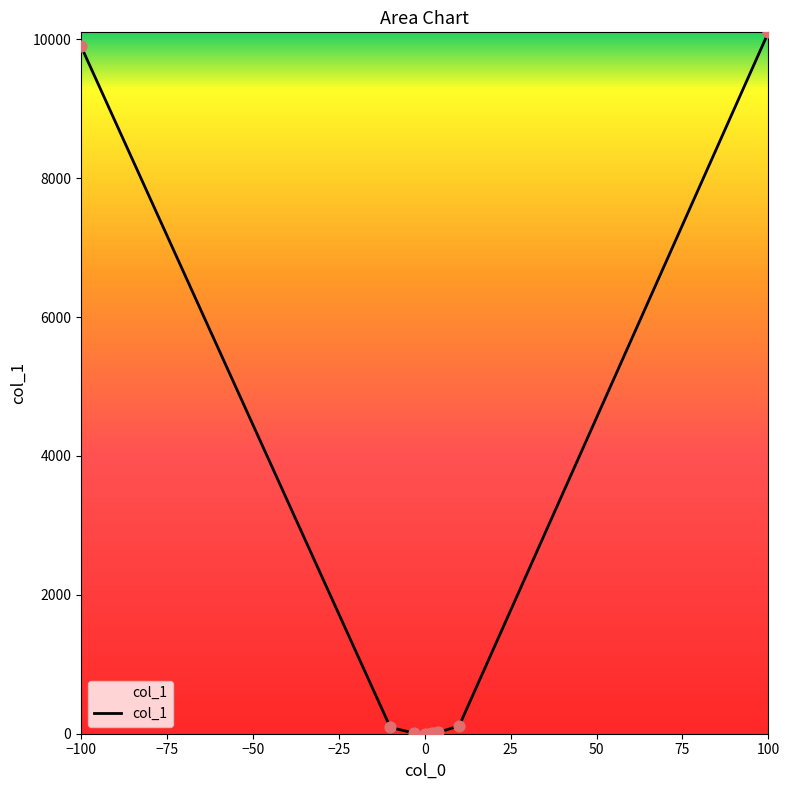

What is the greatest value displayed?

10101